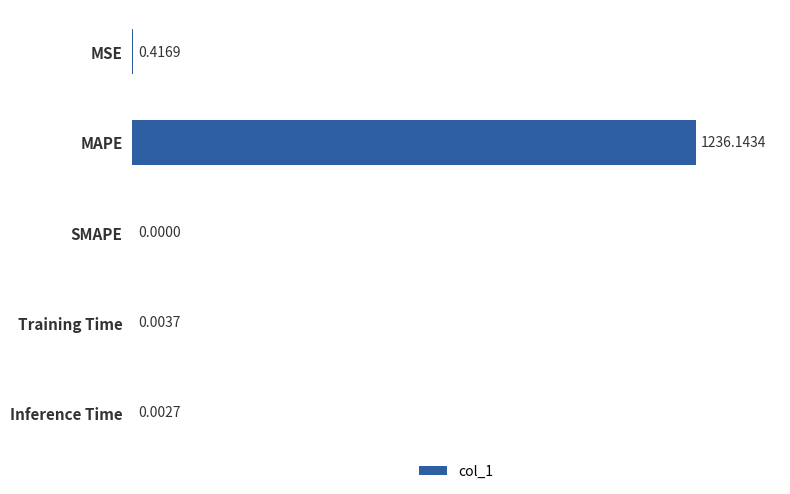

Which category has the highest value across all series?

MAPE